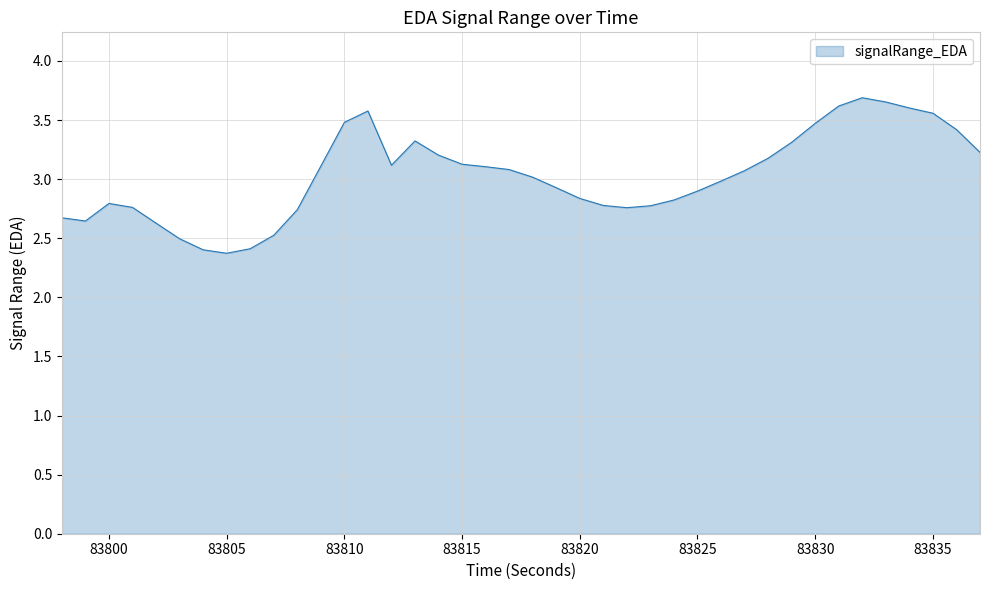

What is the smallest value displayed?

2.4